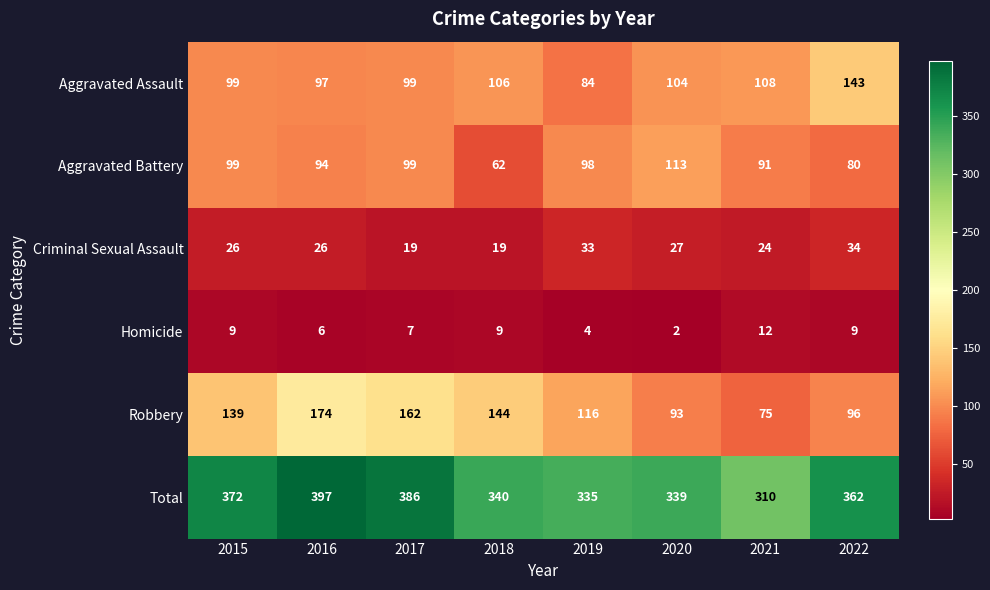

What is the difference between the maximum and minimum values in the Criminal Sexual Assault series?

15